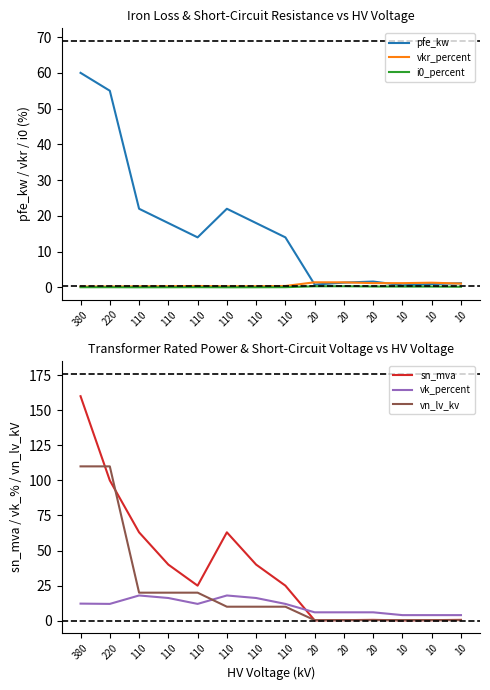

The i0_percent series shows 0.2 at 10. True or false?

True